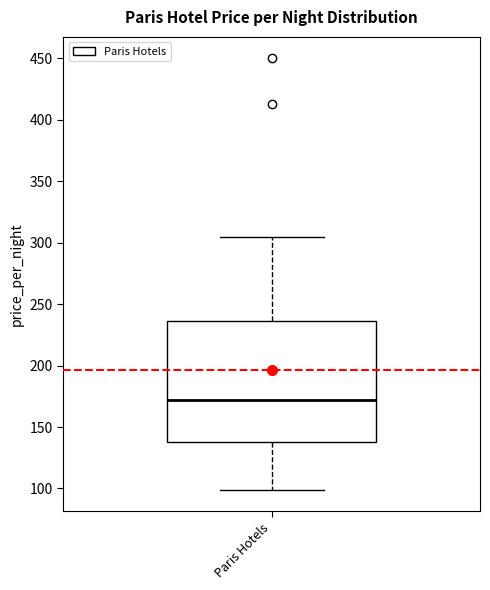

Transcribe this box plot: give where the median line is, the range the box spans, and where the two whiskers end, as read against the y-axis. The values are not printed on the chart, so give them approximately, as read against the axis.

median 170, box 140 to 235, whiskers 100 to 305